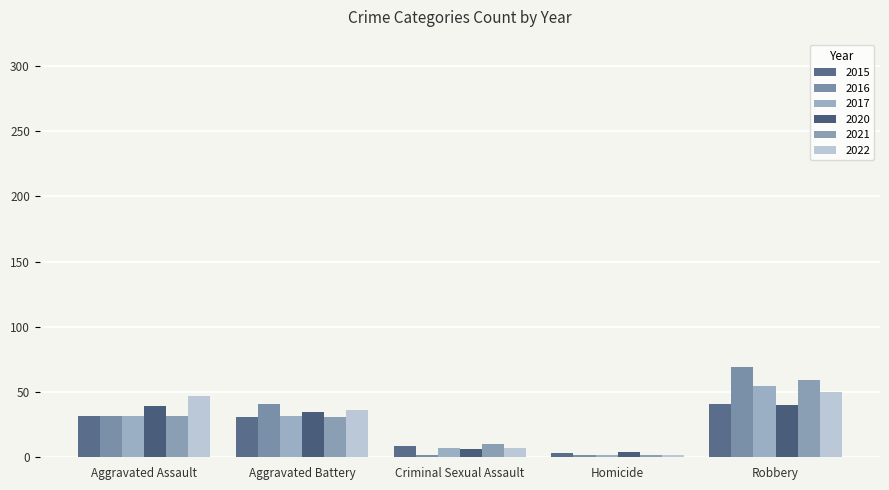

How many data points in 2017 are less than 32?

2